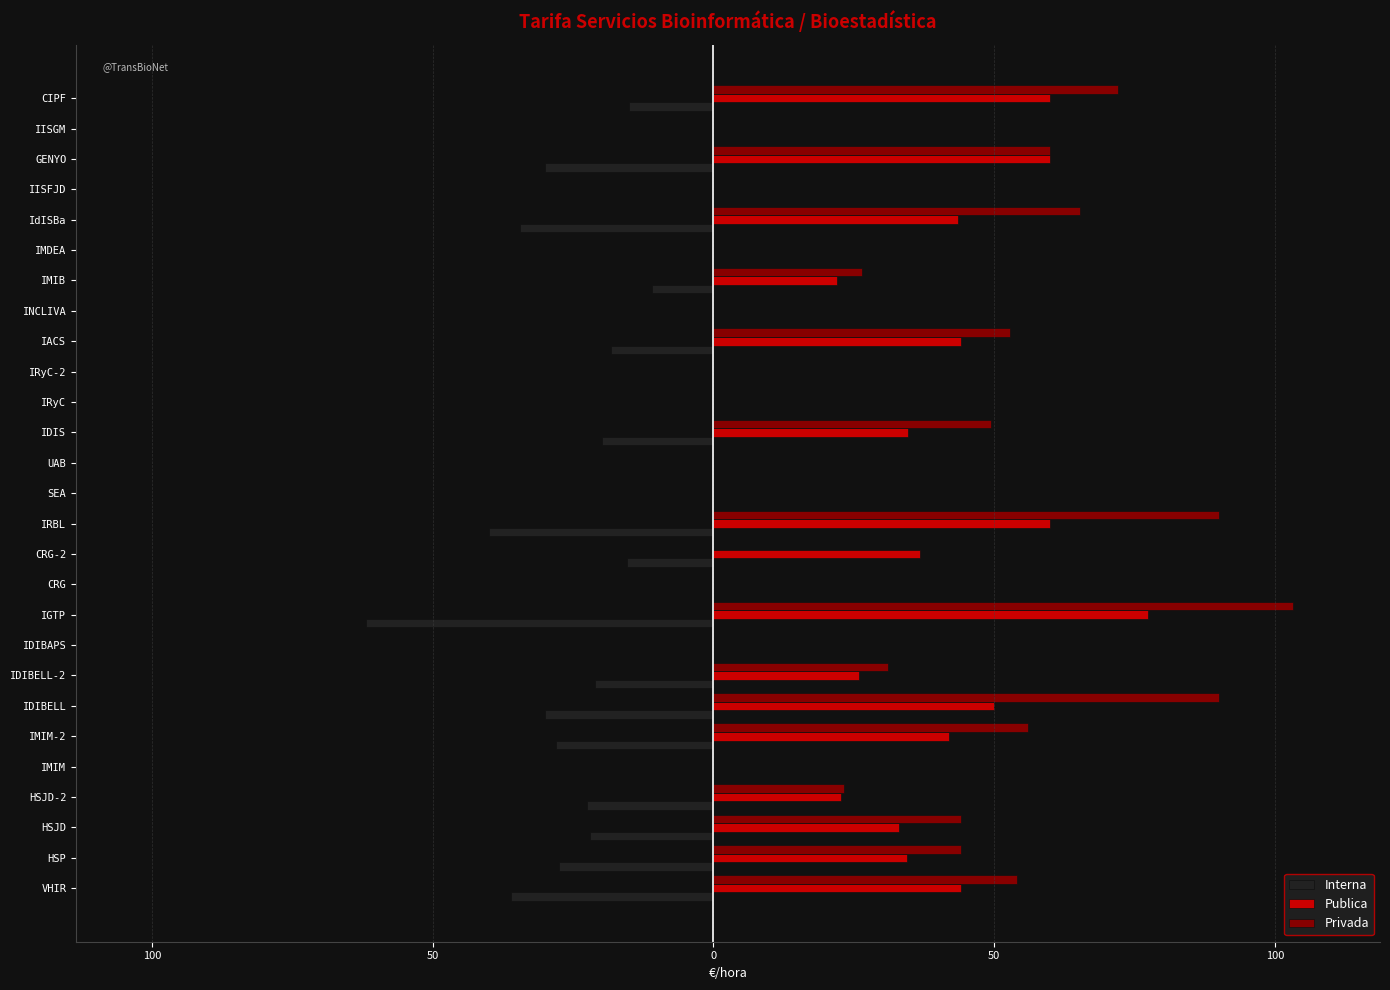

What are all the series names shown in the legend?

Interna, Publica, Privada